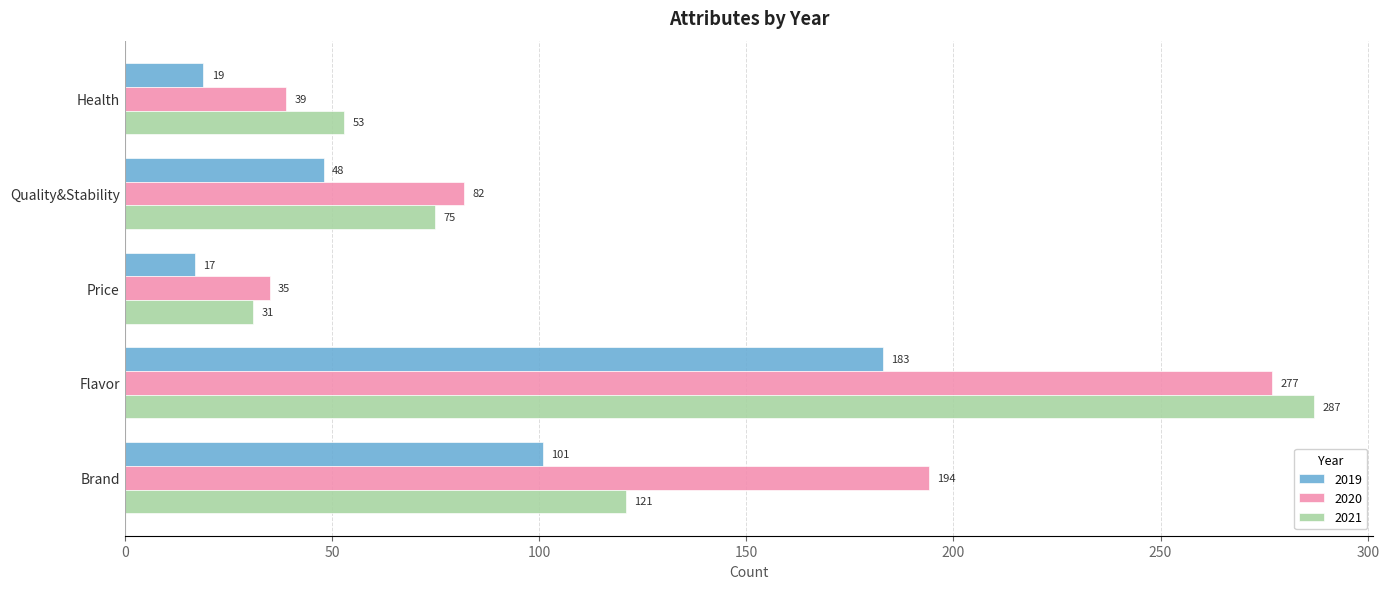

At which label is 2021 closest to 159?

Brand